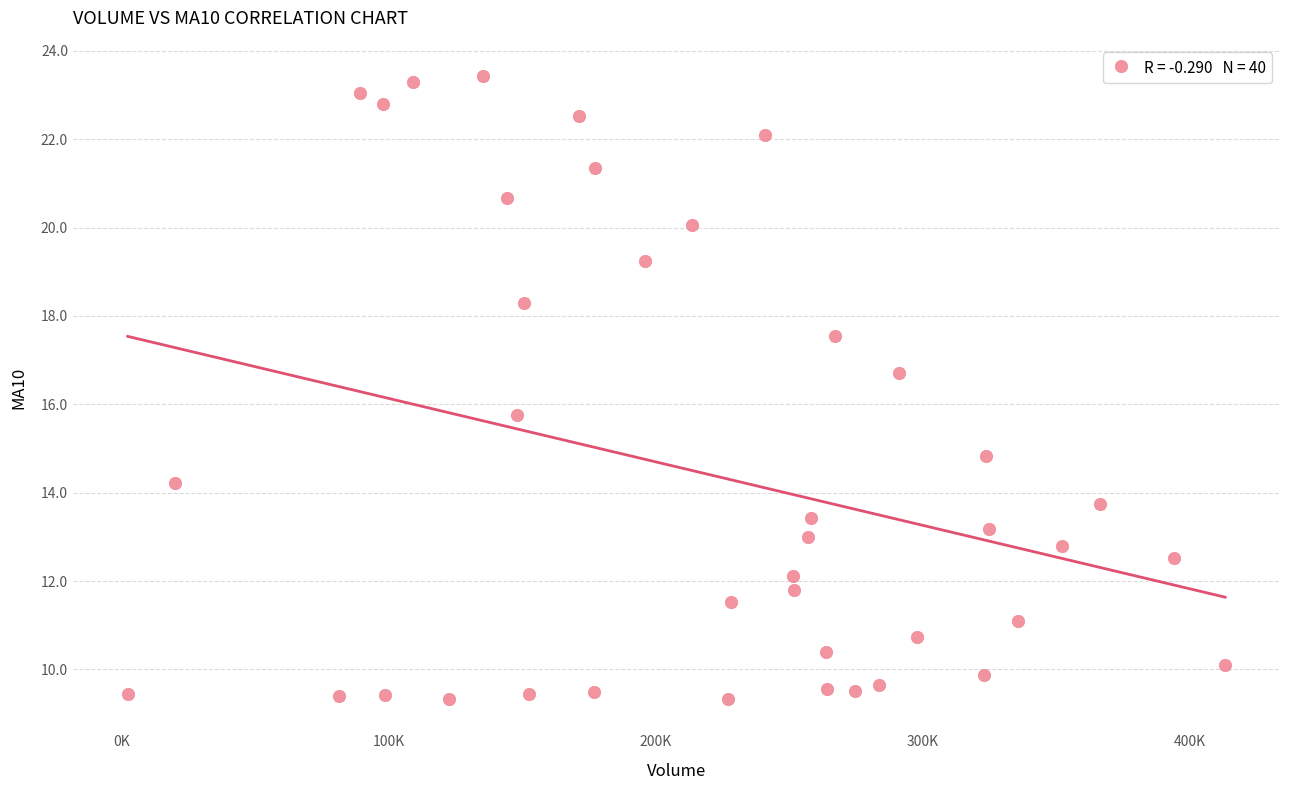

What Y value in the scatter plot is closest to 16?

15.8